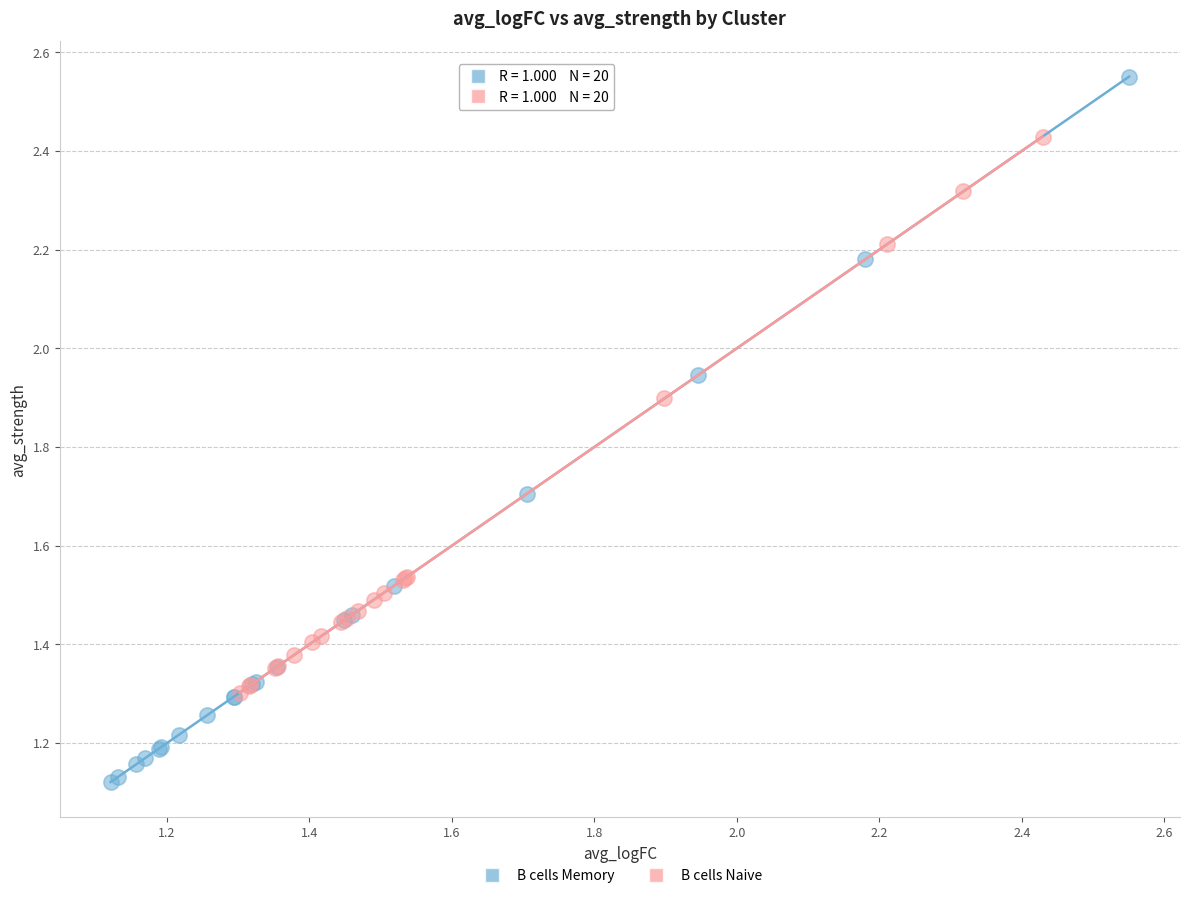

Which series has the largest Y range (max minus min)?

B cells Memory